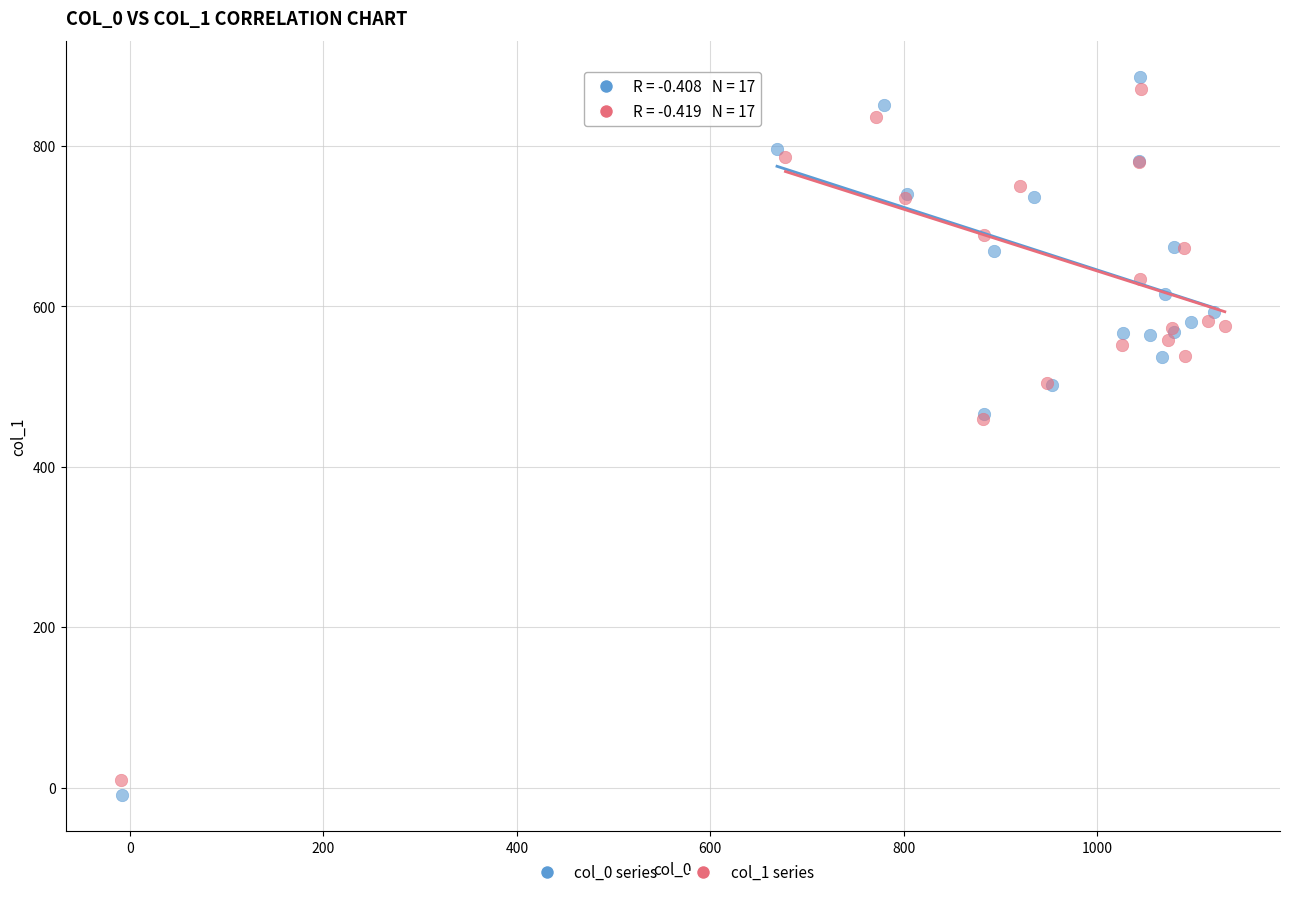

Which series has the largest Y range (max minus min)?

col_0 series